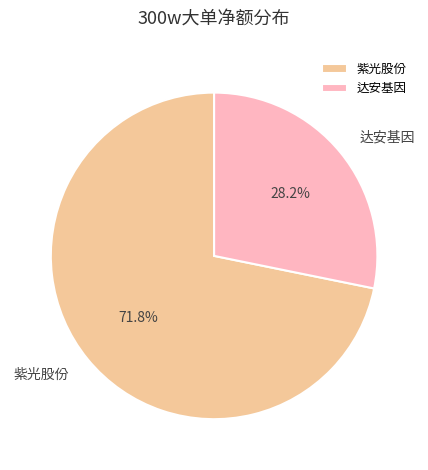

What portion of the pie excludes 紫光股份?

28.2%